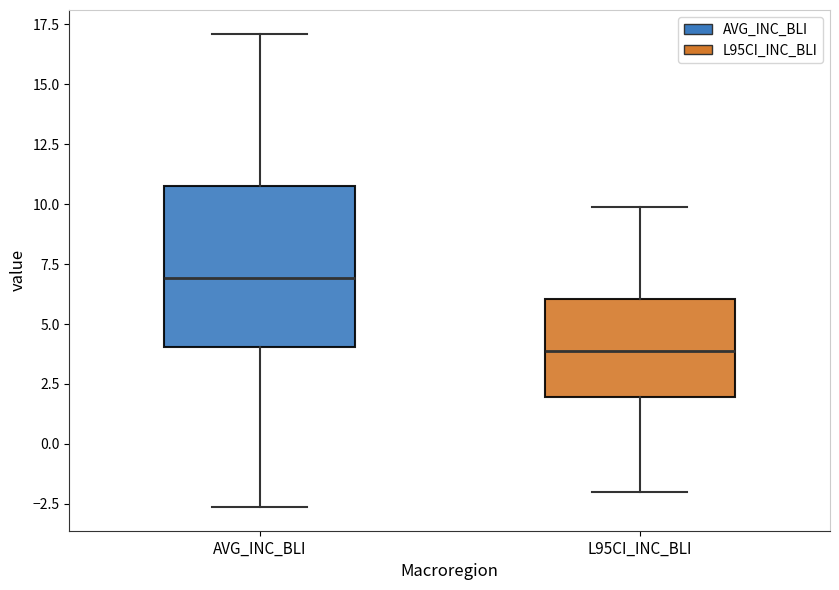

Which box has the highest median line?

AVG_INC_BLI